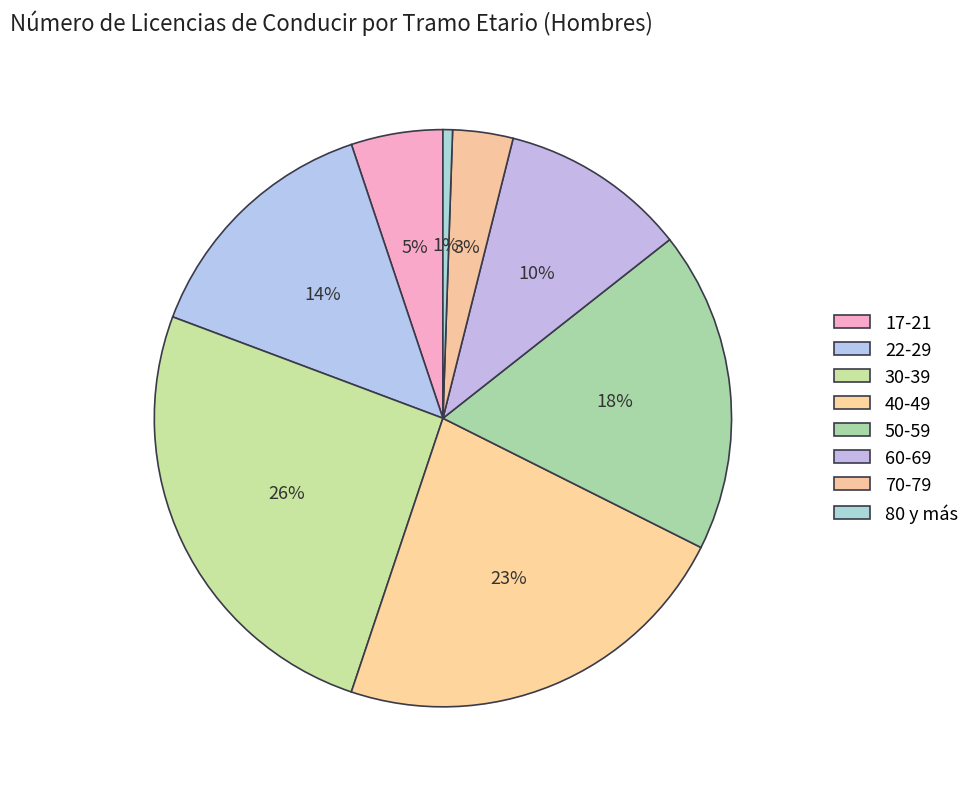

The 60-69 slice represents 10% of the pie. True or false?

True